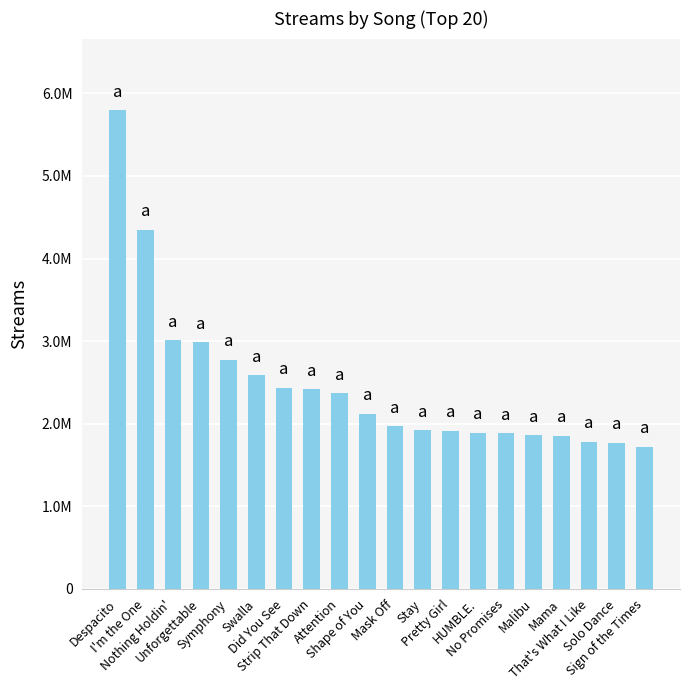

List the labels in order of value, smallest first.

Sign of the Times, Solo Dance, That's What I Like, Mama, Malibu, No Promises, HUMBLE., Pretty Girl, Stay, Mask Off, Shape of You, Attention, Strip That Down, Did You See, Swalla, Symphony, Unforgettable, Nothing Holdin', I'm the One, Despacito